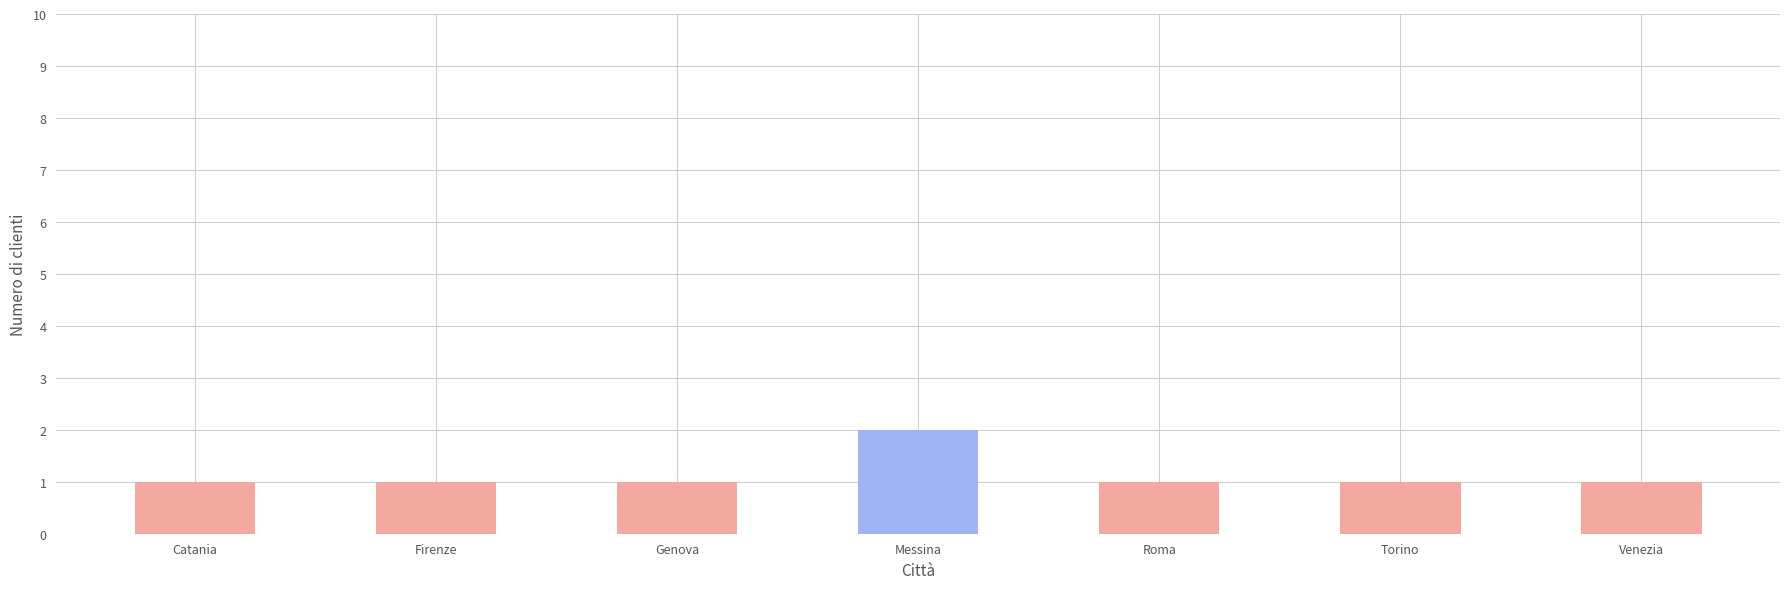

How many data points does each series have?

7